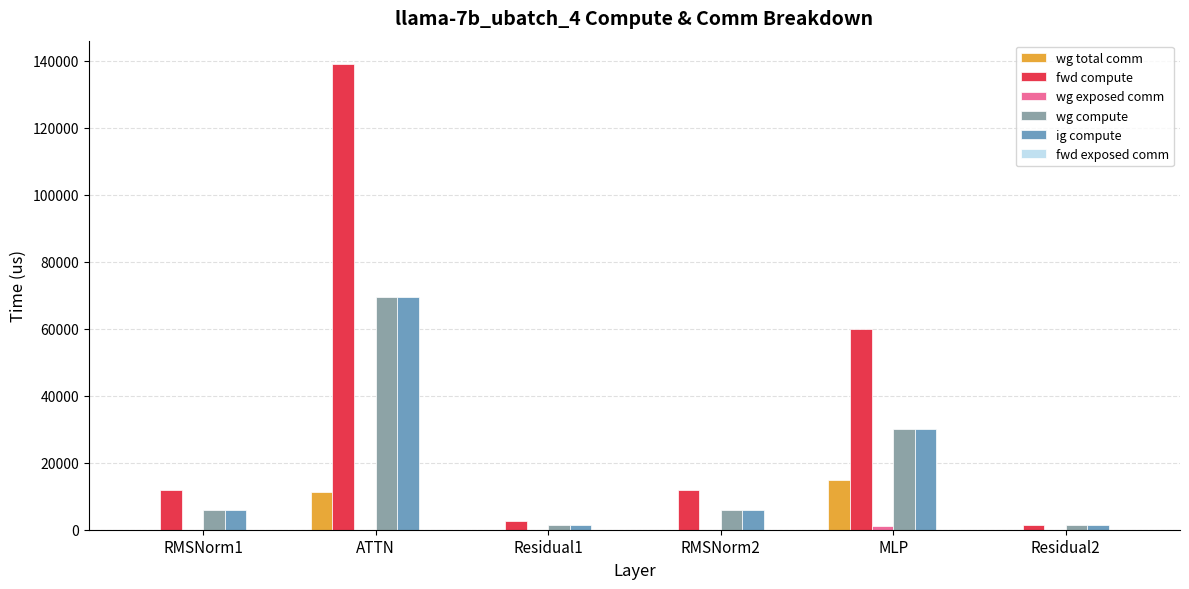

How many data points does each series have?

6